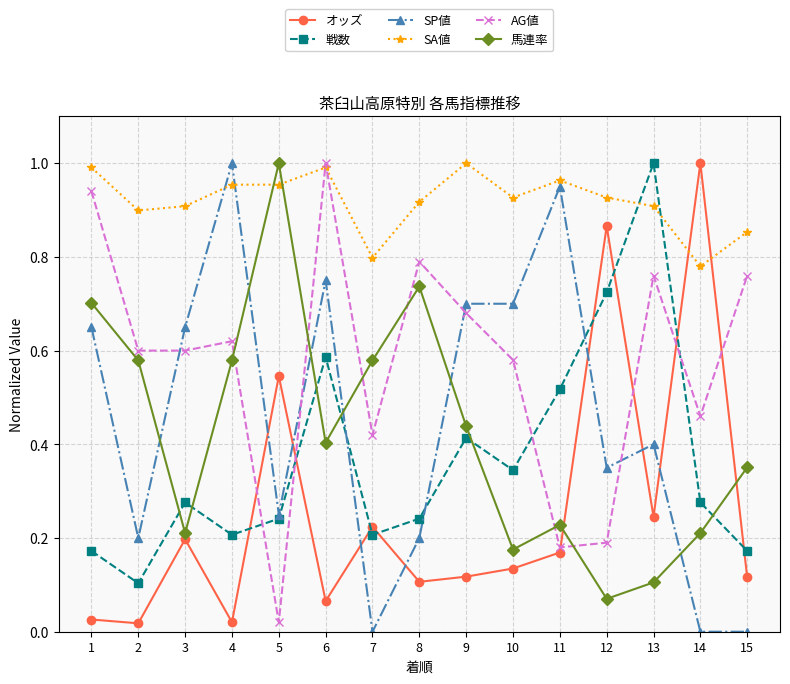

Rank the series at 14 from lowest to highest value.

SP値, 馬連率, 戦数, AG値, SA値, オッズ